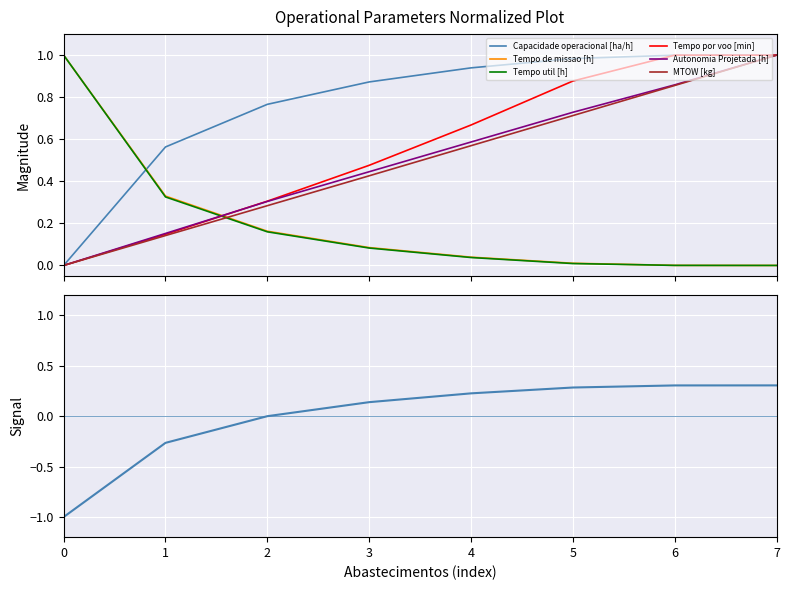

Between 2 and 5, which series saw the biggest shift?

Tempo por voo [min]